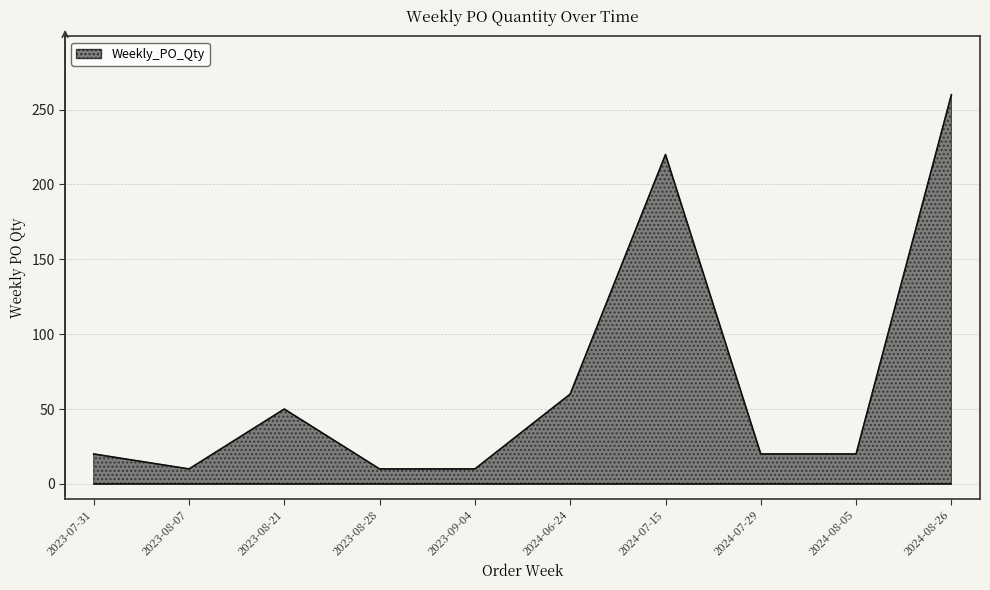

Count the number of data series in this chart.

1